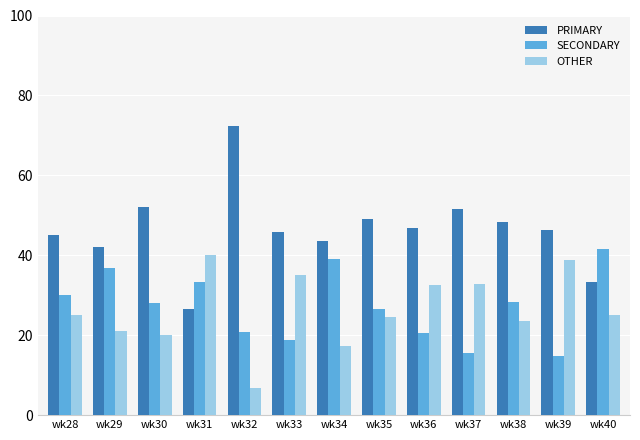

What is the total value across all series at wk37?

100.0